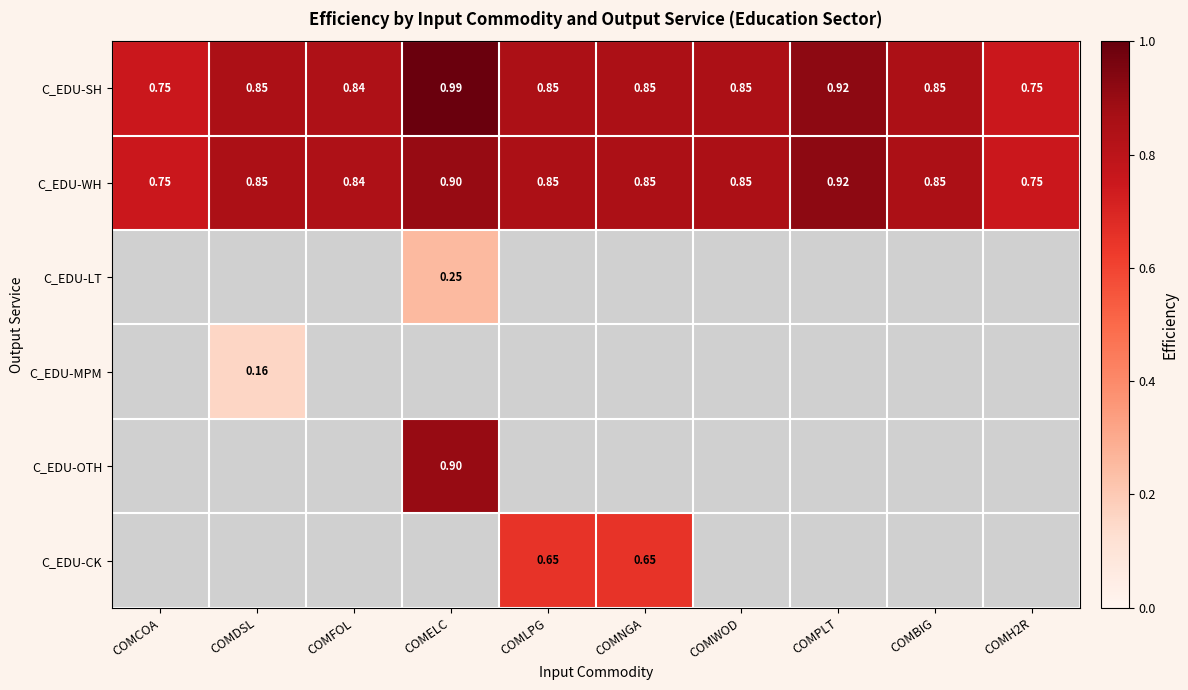

What is the difference between the highest and lowest values at COMELC?

0.7